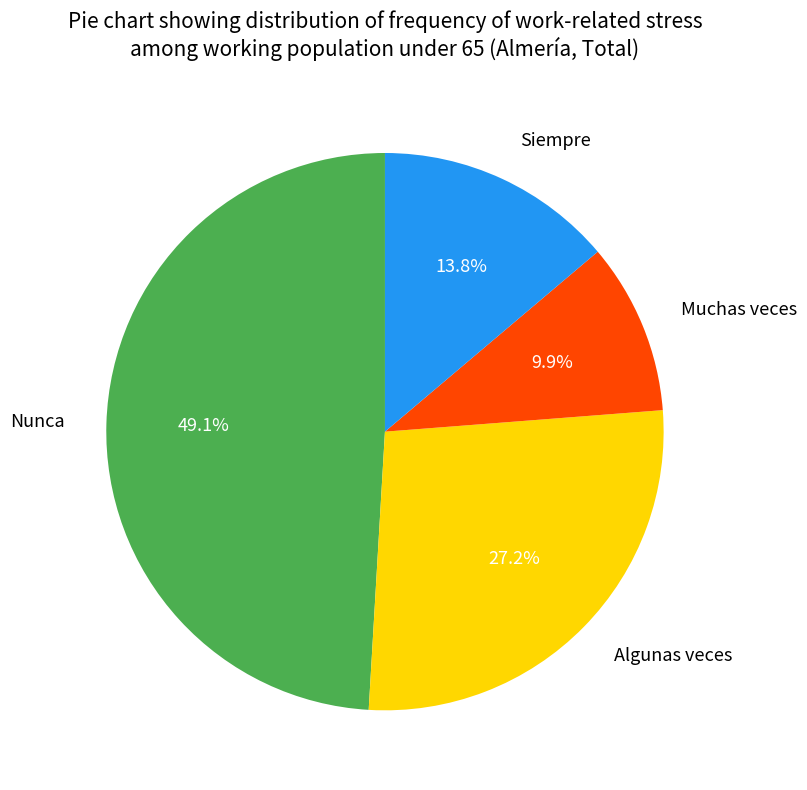

What is the largest slice in the pie chart?

Nunca